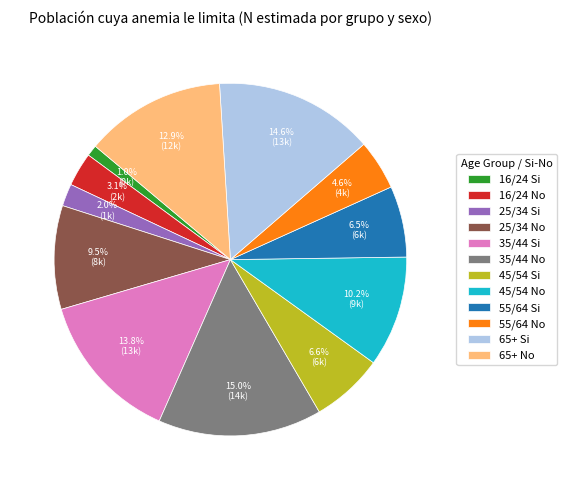

To the nearest percent, what is the difference between the largest and smallest slice percentages?

14%